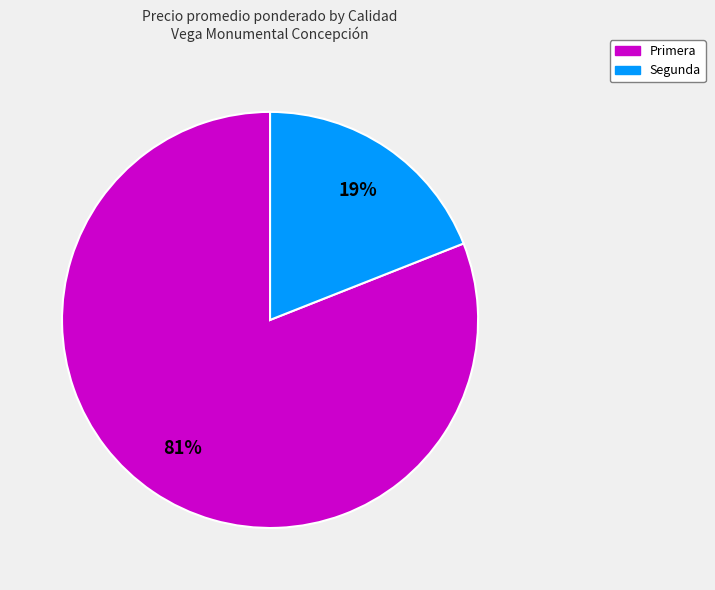

Does any single category account for the majority?

Yes